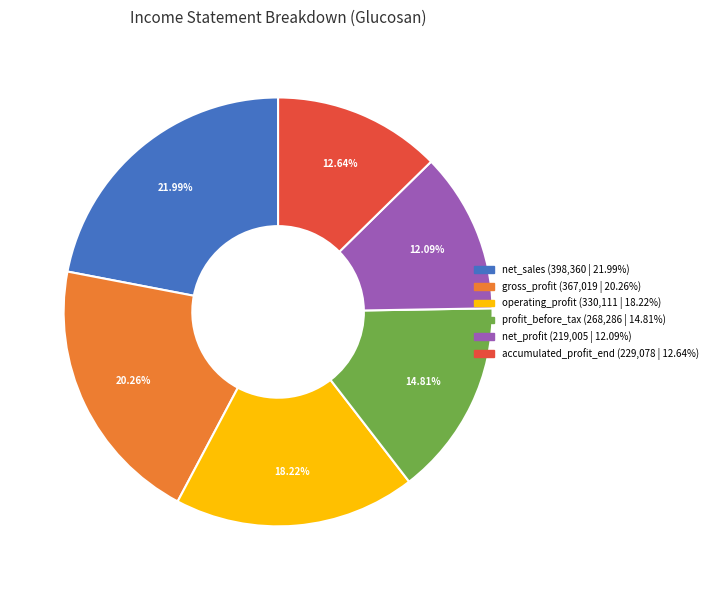

What is the smallest slice in the pie chart?

net_profit